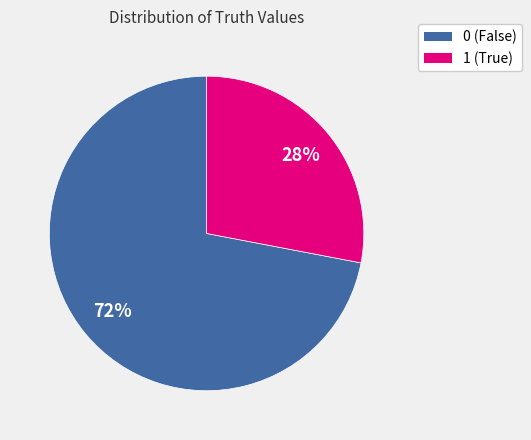

To the nearest percent, what percentage of the pie is 1?

28%